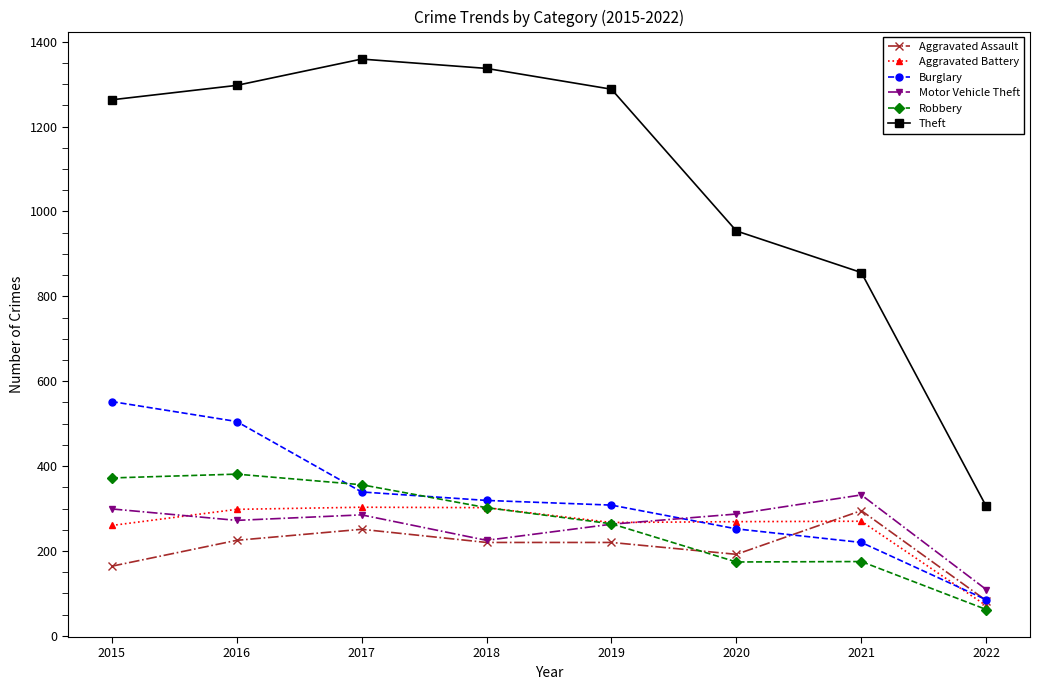

What is the value of the Robbery point at the 4th from the left?

302